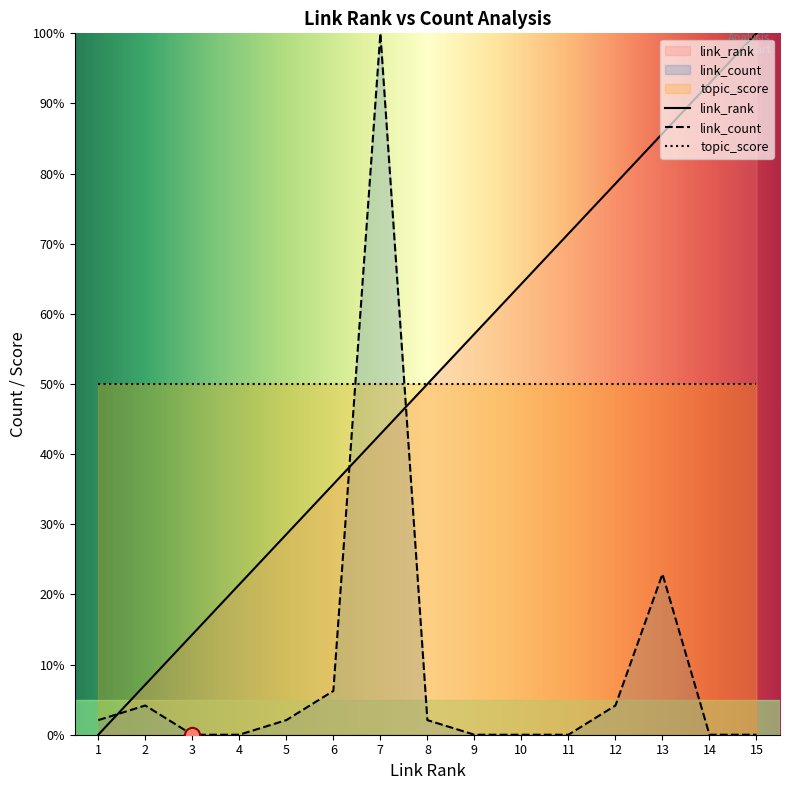

What is the total value across all series at 1?

52.1